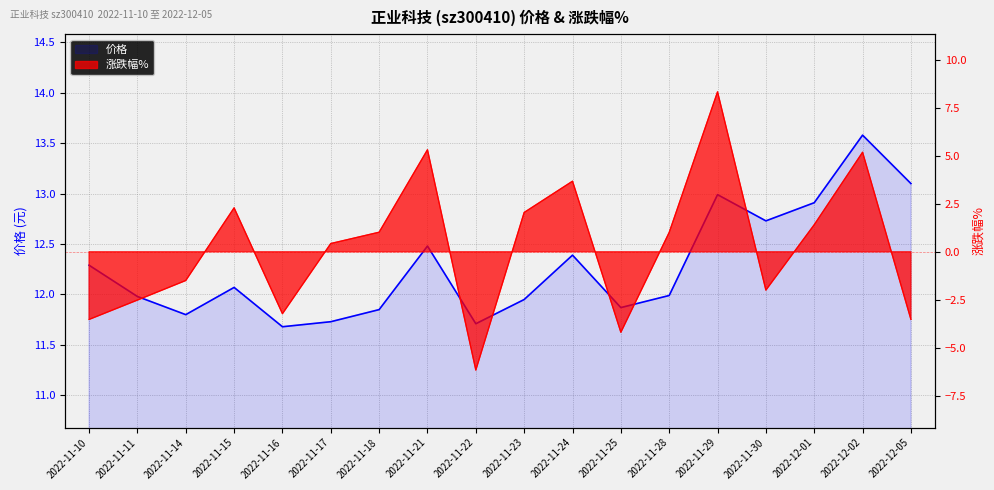

Reading left to right, list all the values displayed in this chart.

价格: 2022-11-10=12.3	2022-11-11=12.0	2022-11-14=11.8	2022-11-15=12.1	2022-11-16=11.7	2022-11-17=11.7	2022-11-18=11.8	2022-11-21=12.5	2022-11-22=11.7	2022-11-23=11.9	2022-11-24=12.4	2022-11-25=11.9	2022-11-28=12.0	2022-11-29=13.0	2022-11-30=12.7	2022-12-01=12.9	2022-12-02=13.6	2022-12-05=13.1
涨跌幅%: 2022-11-10=-3.5	2022-11-11=-2.5	2022-11-14=-1.5	2022-11-15=2.3	2022-11-16=-3.2	2022-11-17=0.4	2022-11-18=1.0	2022-11-21=5.3	2022-11-22=-6.2	2022-11-23=2.0	2022-11-24=3.7	2022-11-25=-4.2	2022-11-28=1.0	2022-11-29=8.3	2022-11-30=-2.0	2022-12-01=1.4	2022-12-02=5.2	2022-12-05=-3.5